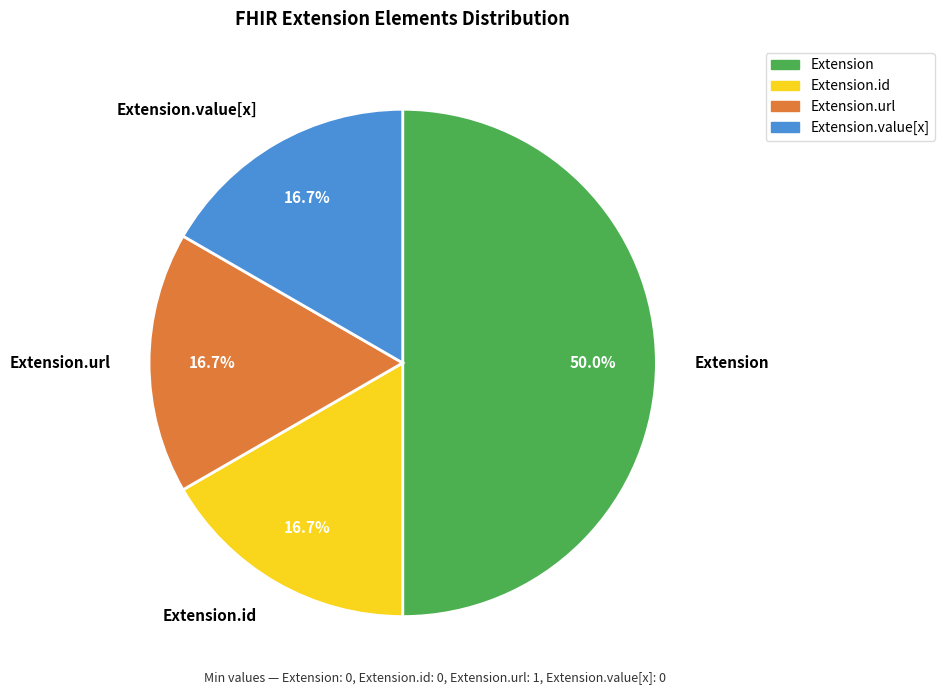

How much of the chart is everything except Extension.value[x]?

83.3%